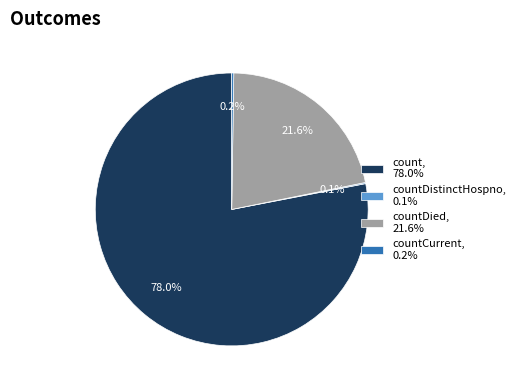

Is there a majority slice in this chart?

Yes